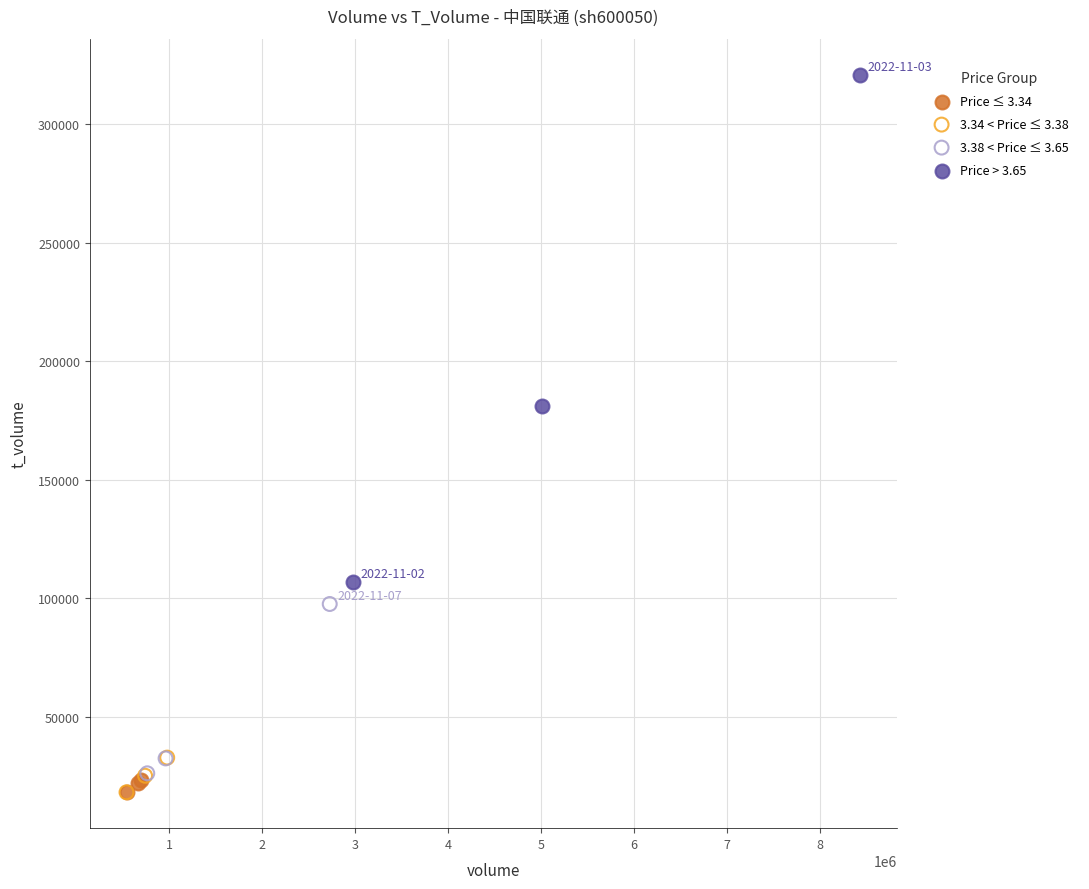

Which series contains the highest Y value?

Price > 3.65